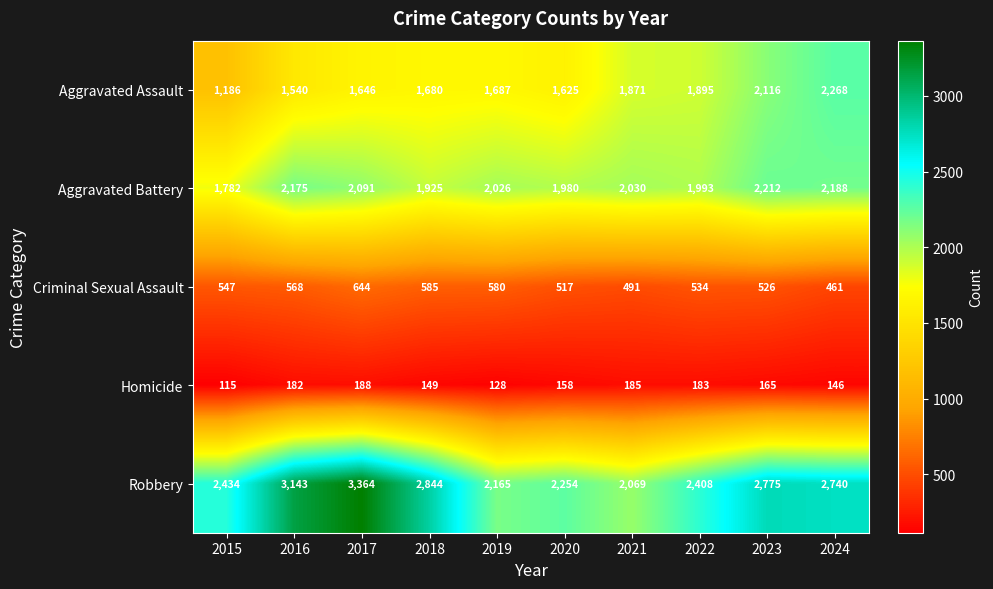

What is the average value of the Aggravated Battery series?

2040